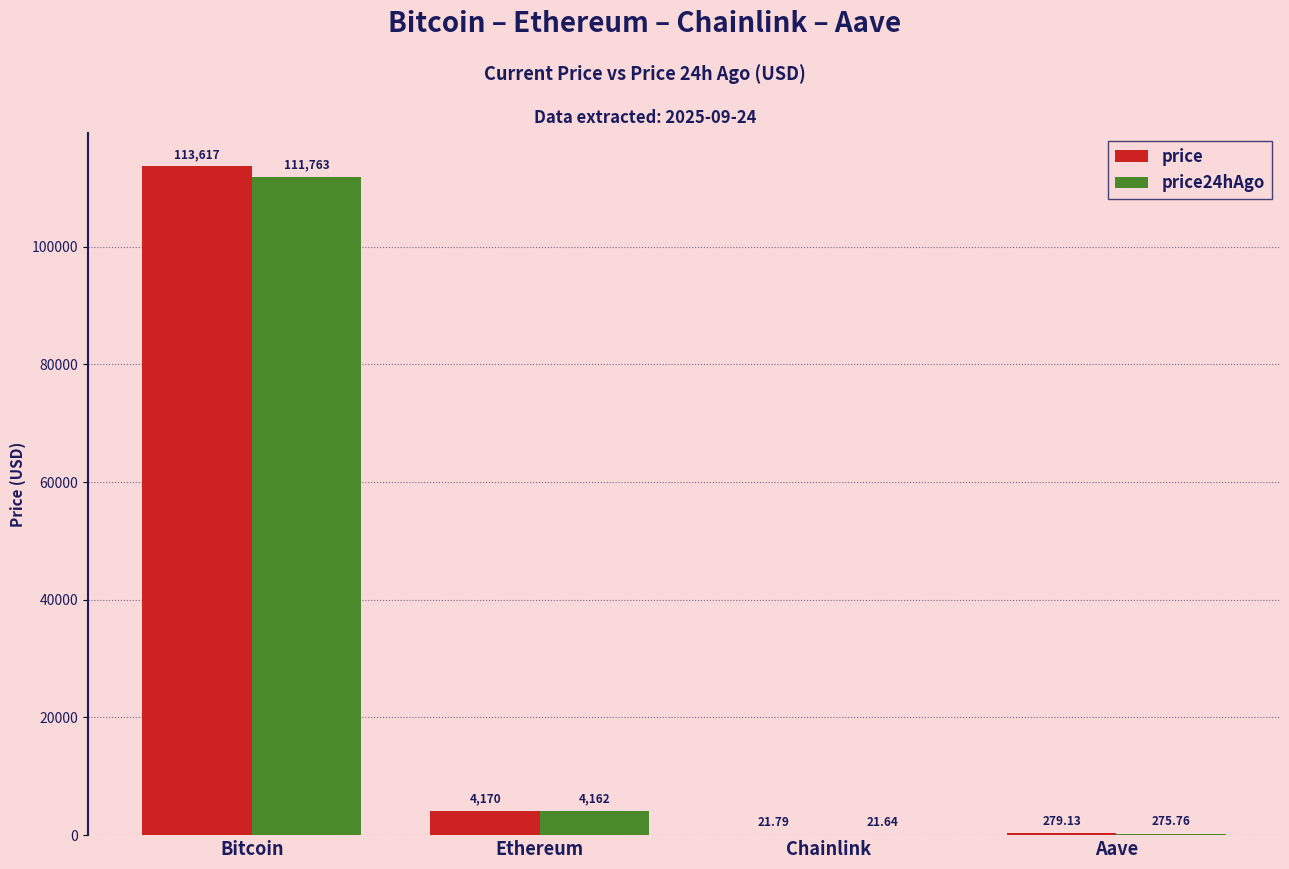

Between Ethereum and Chainlink, which series saw the biggest shift?

price